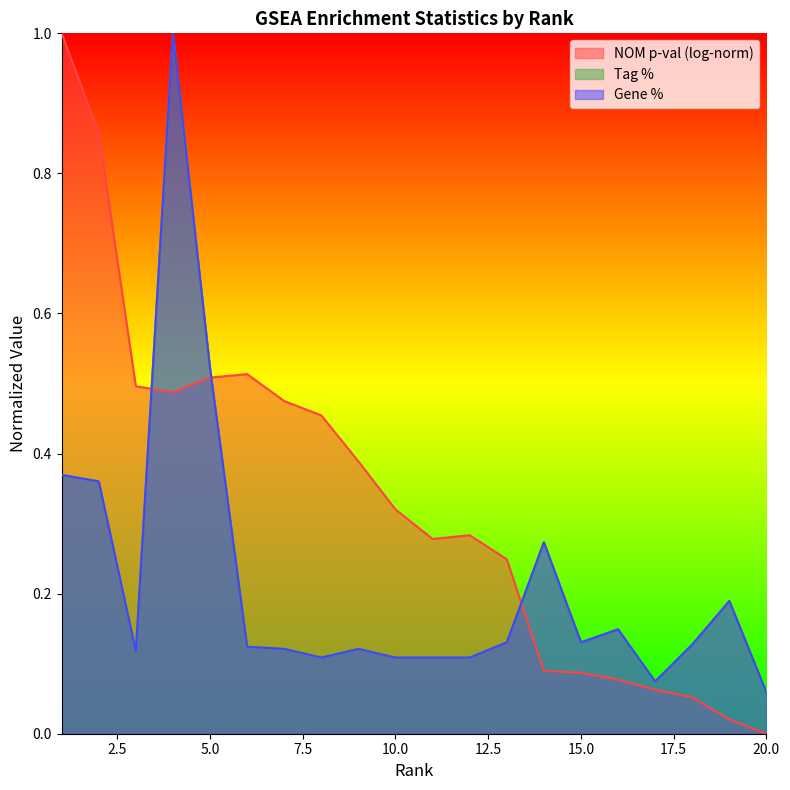

After their last crossing, which series has the higher values: Tag % or Gene %?

Gene %